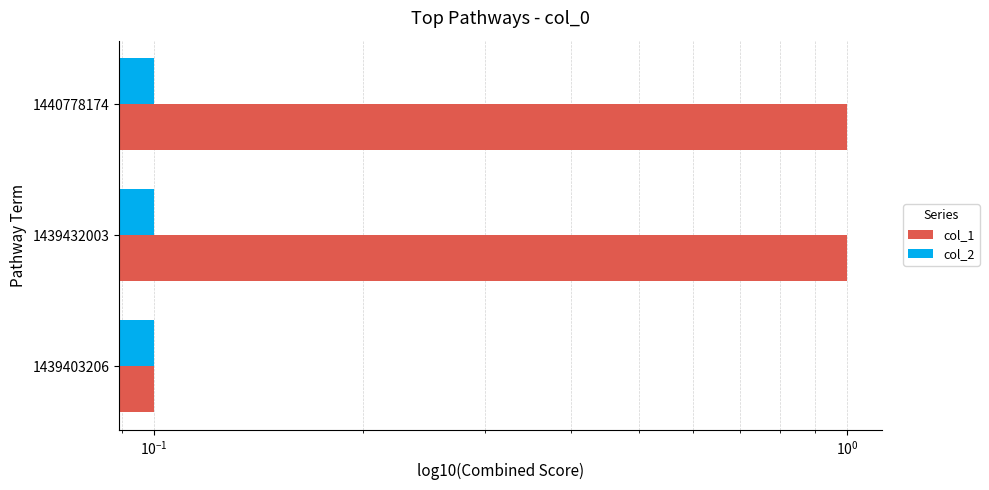

List the series in order of their overall mean, highest first.

col_1, col_2